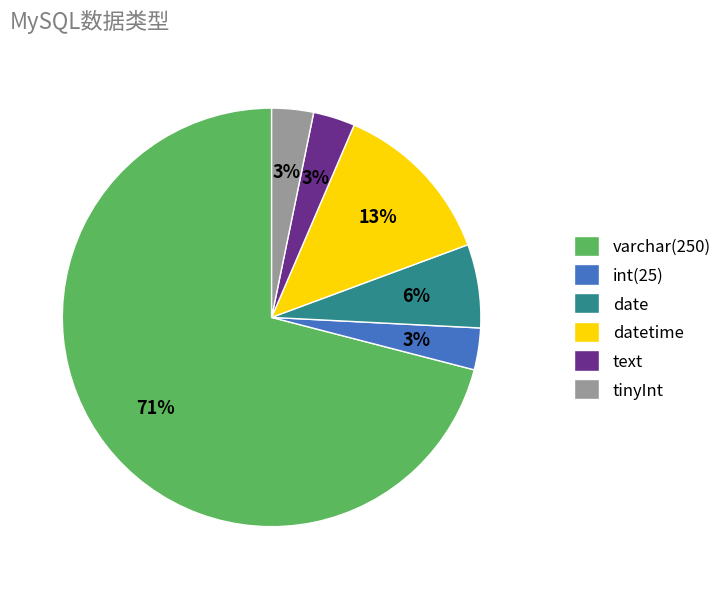

To the nearest percent, what portion does text represent?

3%